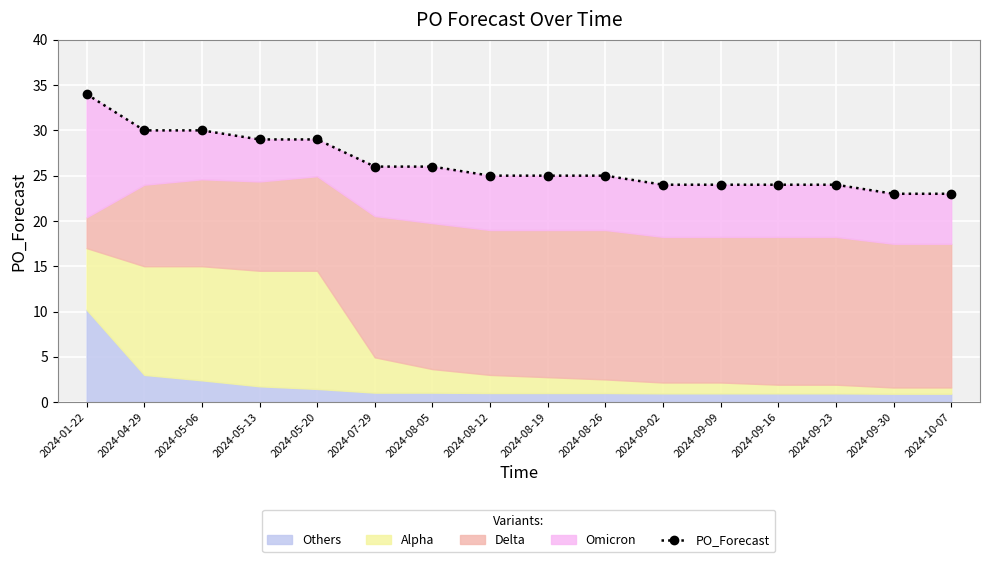

True or false: there are more than 1 points higher than both neighbors.

False